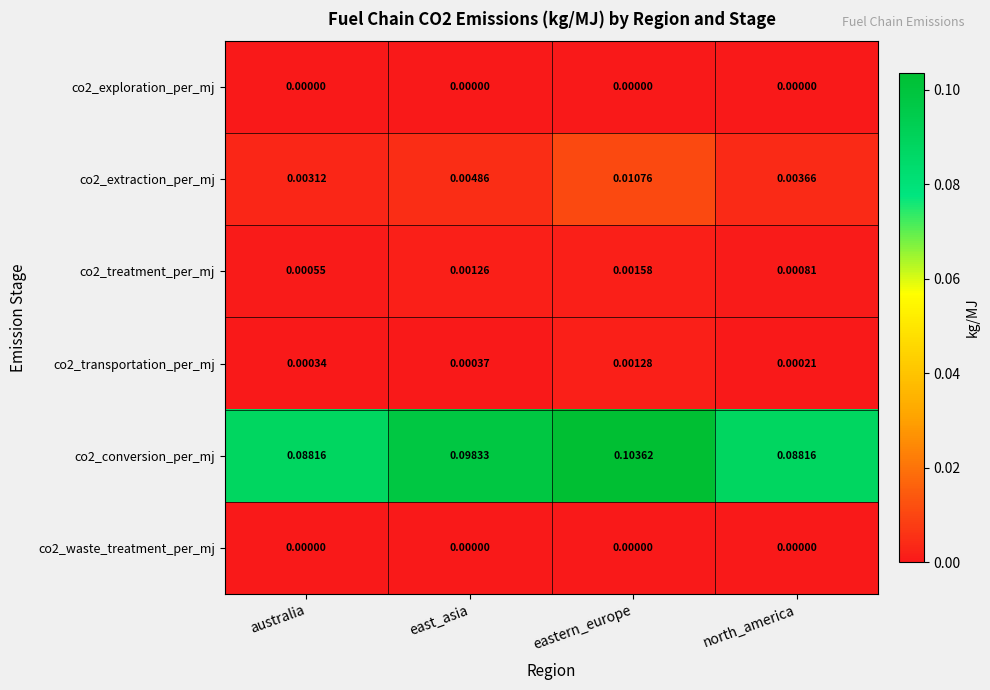

Which label corresponds to the largest value in the chart?

eastern_europe